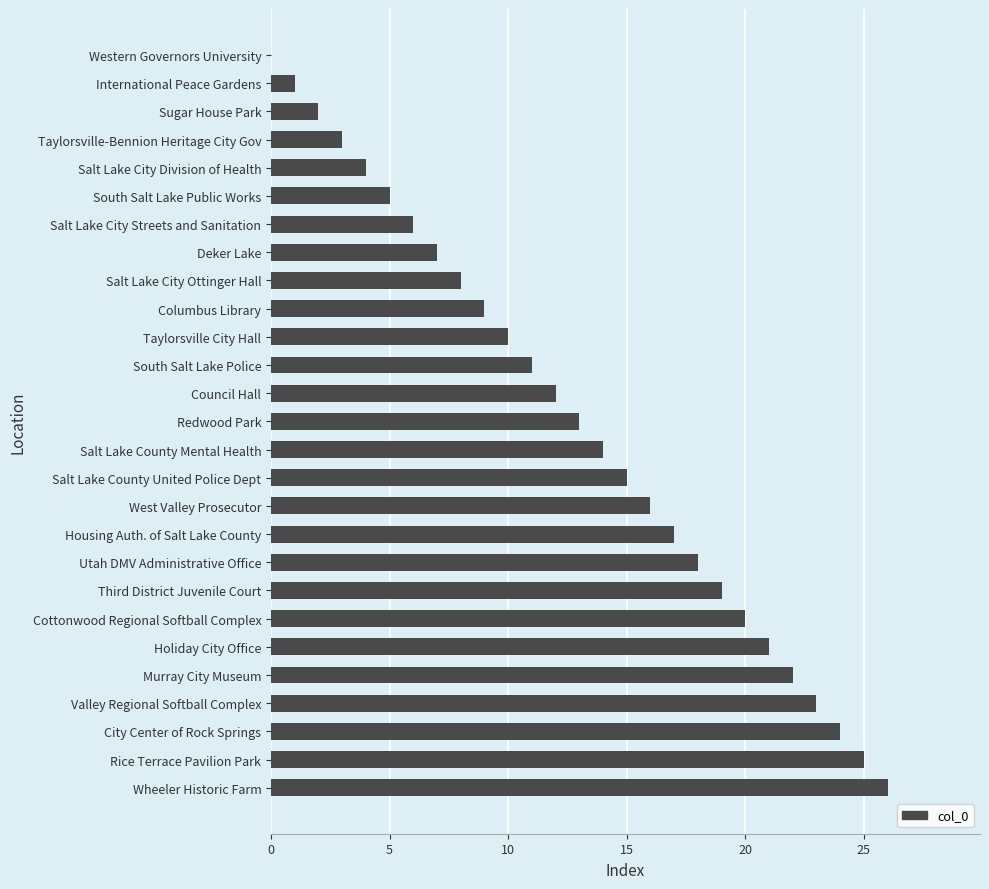

The value at Rice Terrace Pavilion Park is 25. True or false?

True